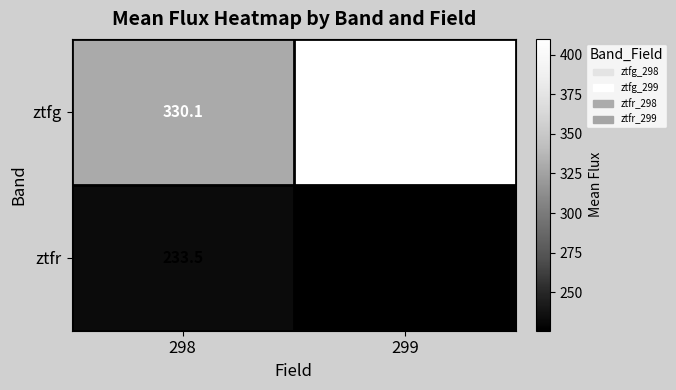

What is the total value across all series at 298?

563.6